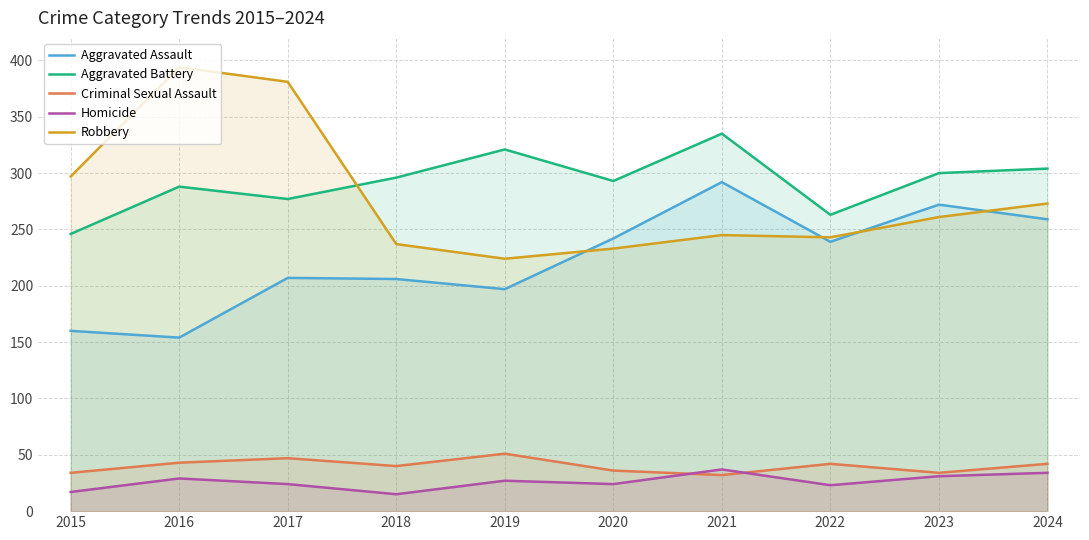

How many data points in Homicide are above 27?

4